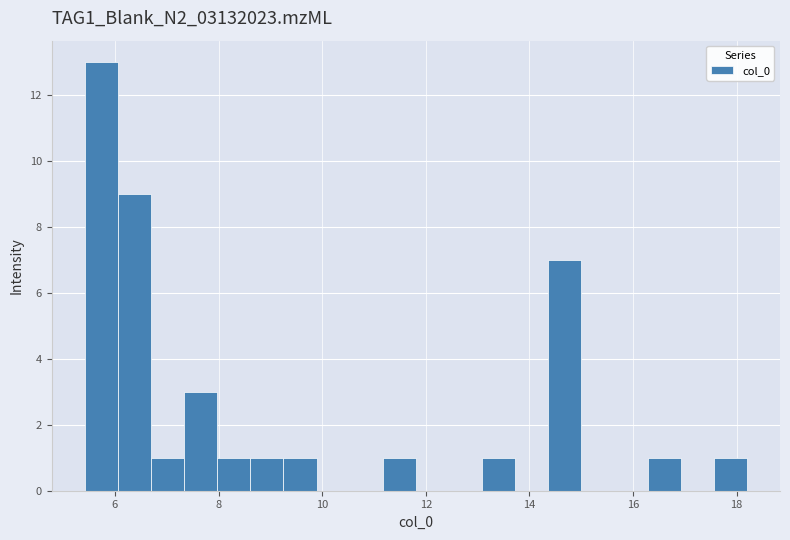

Around what value on the x-axis is the tallest bar? Give the approximate position of its centre, as read against the axis.

5.8